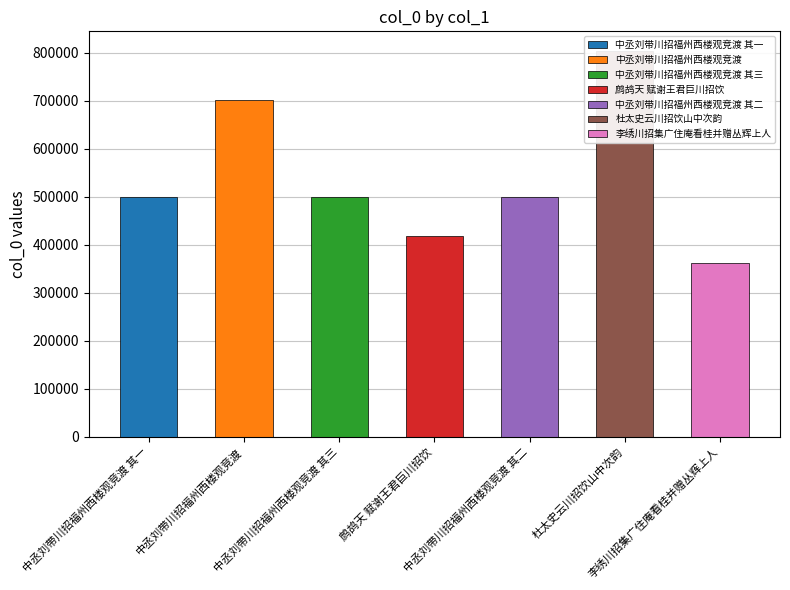

What is the value of the 5th bar from the left?

499219